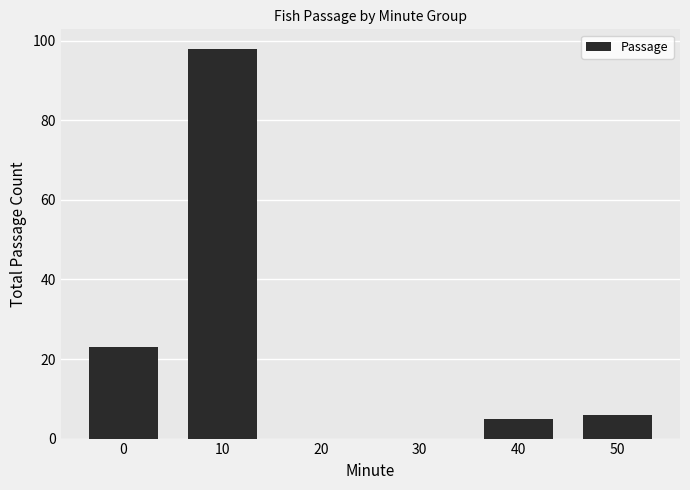

True or false: the data shows 98 at 10.

True